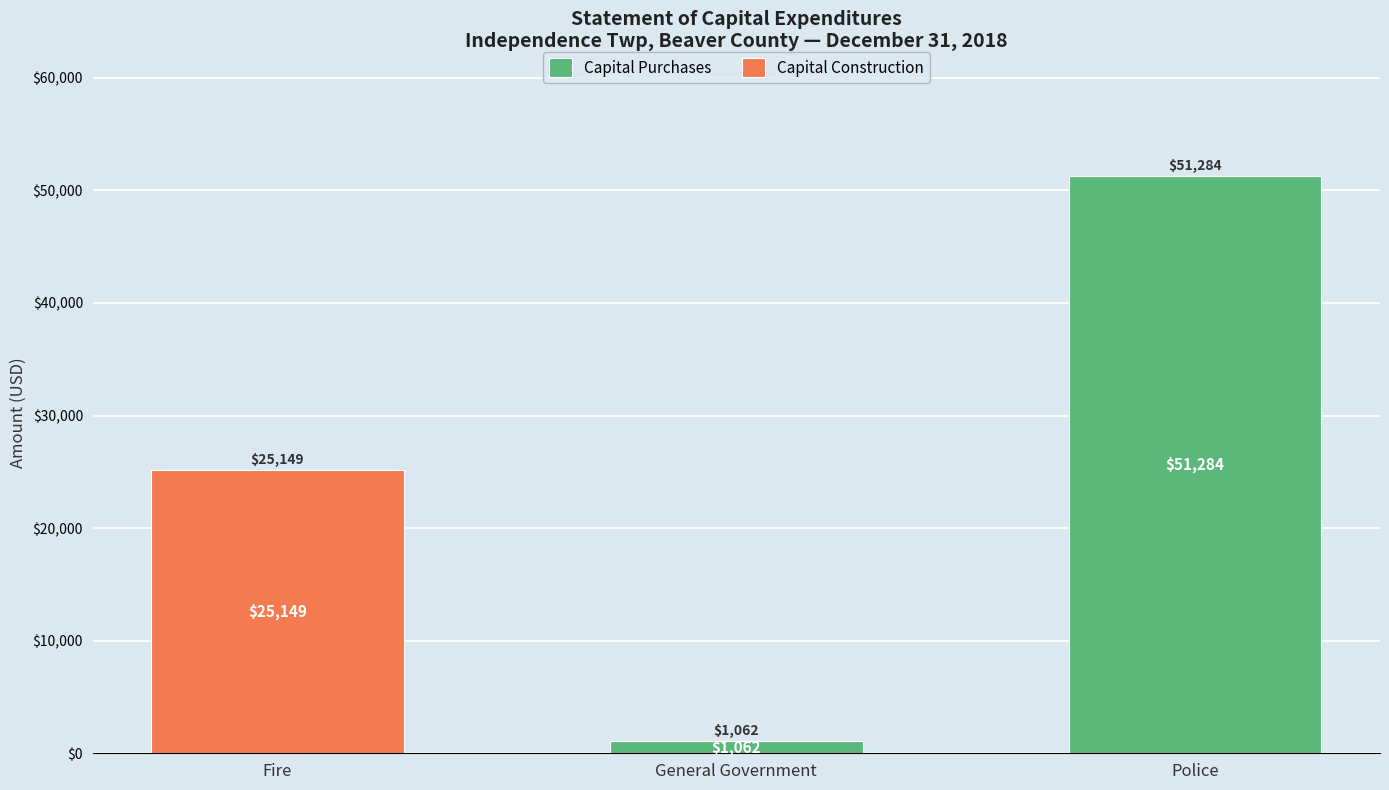

The Capital Purchases series shows 1062 at General Government. True or false?

True